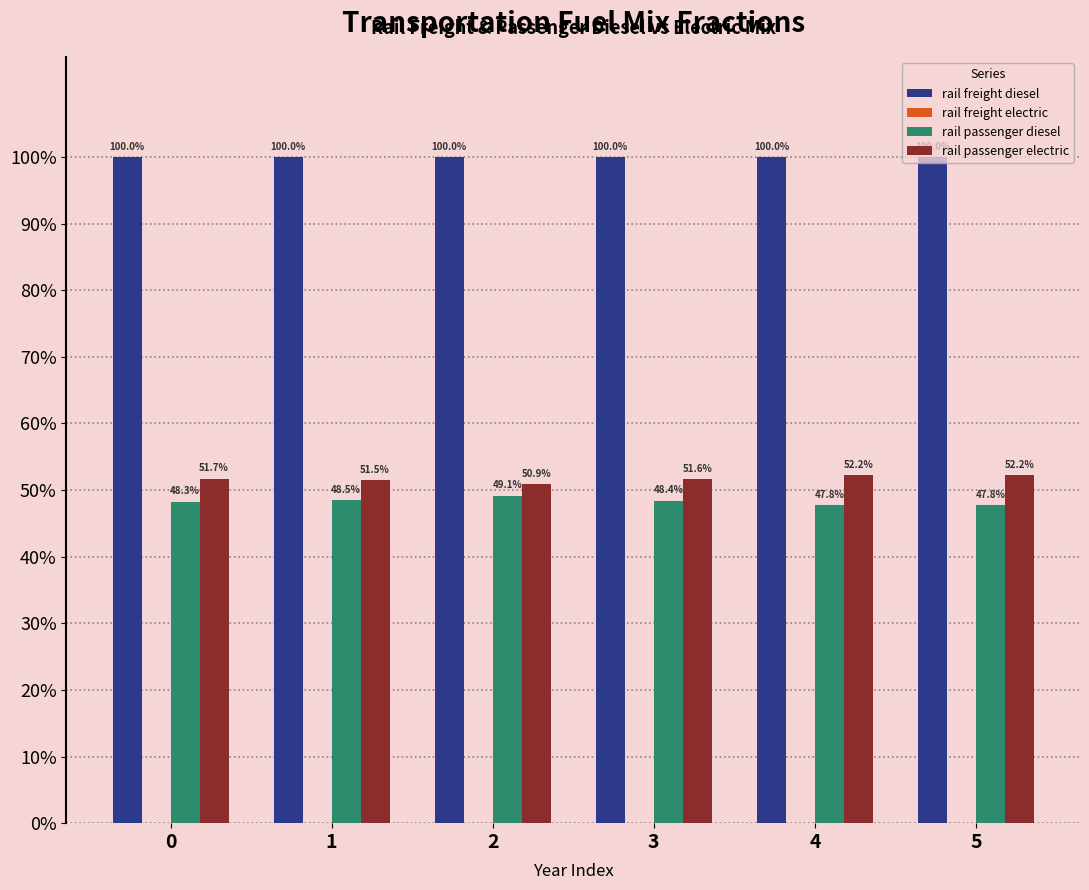

Are the bars grouped side by side (vs. stacked)?

Yes